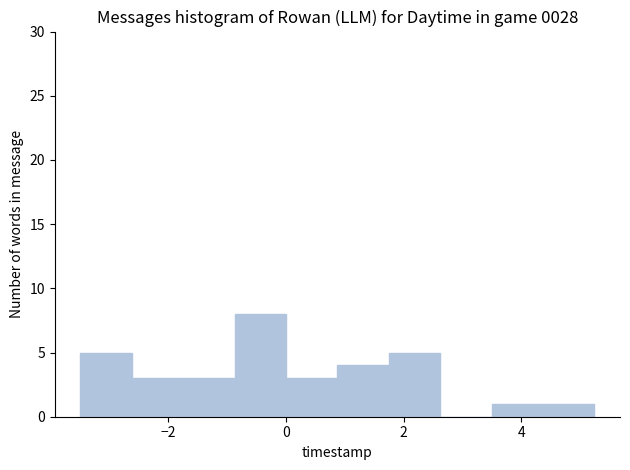

Which range on the x-axis has the tallest bar?

-0.8 to 0.0